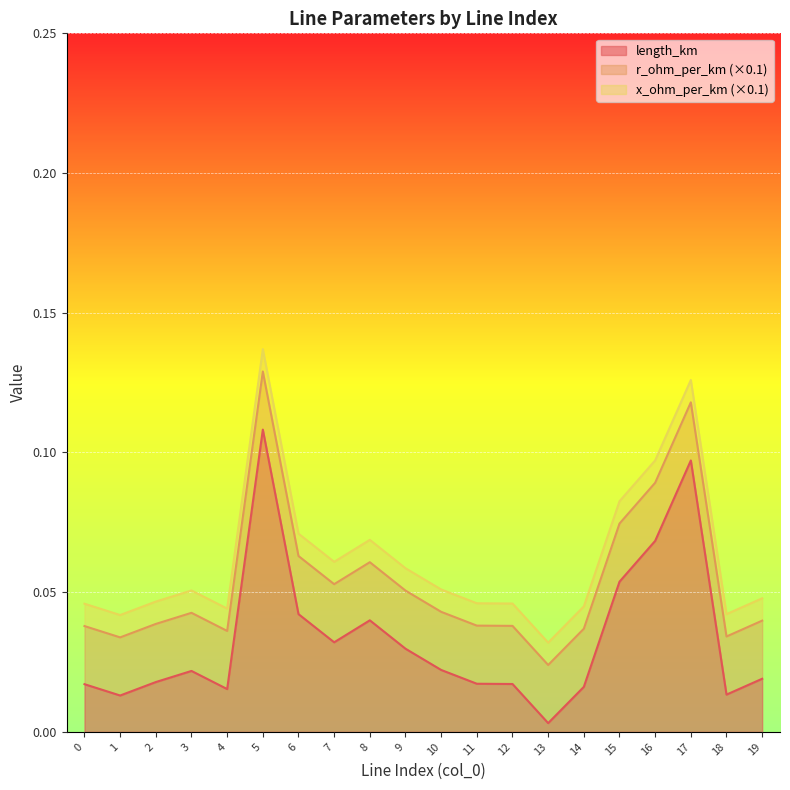

The value of length_km at 4 is 0.0. True or false?

True